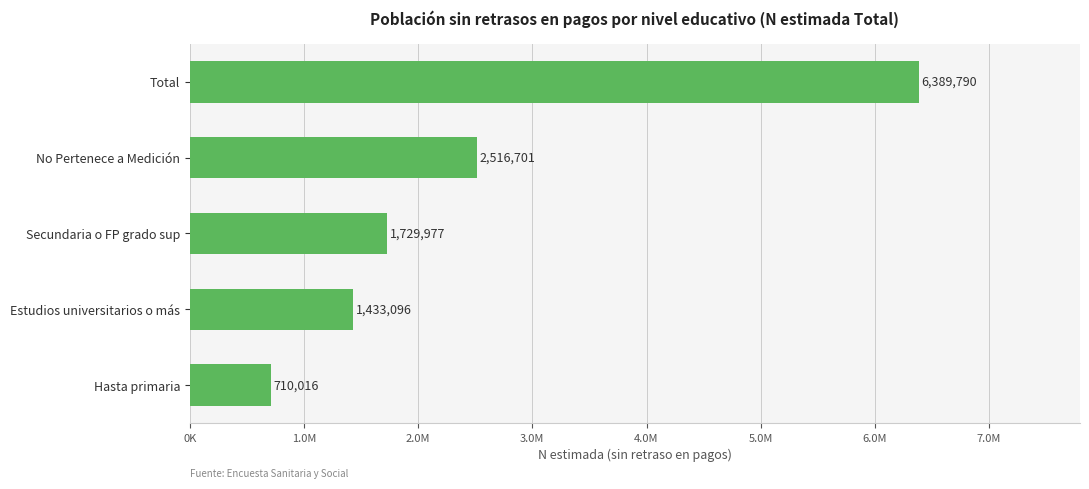

Are the bars horizontal?

Yes